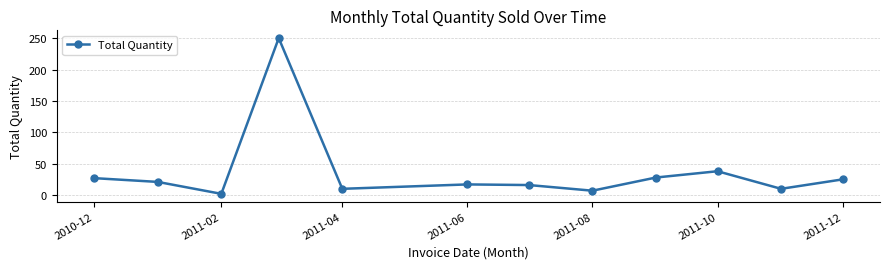

What is the sum of all values?

451